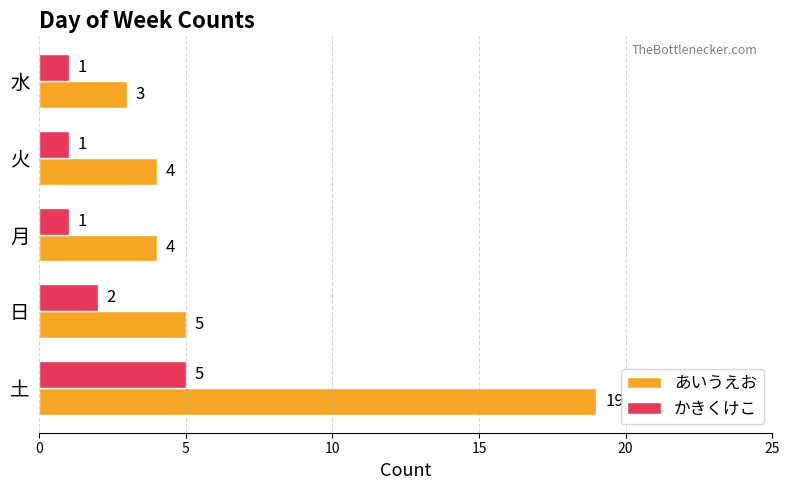

What is the difference between the あいうえお values at 土 and 日?

14